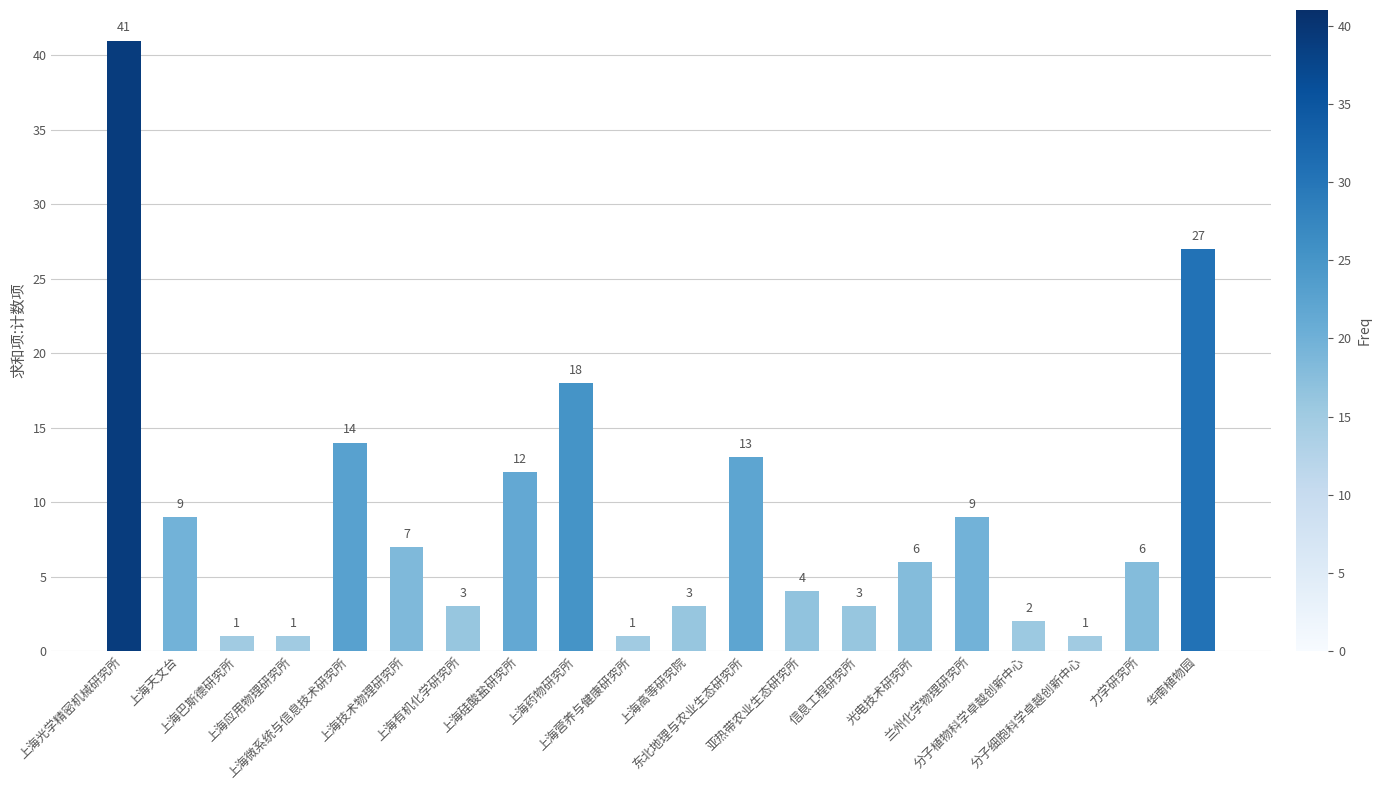

How many data points does each series have?

20